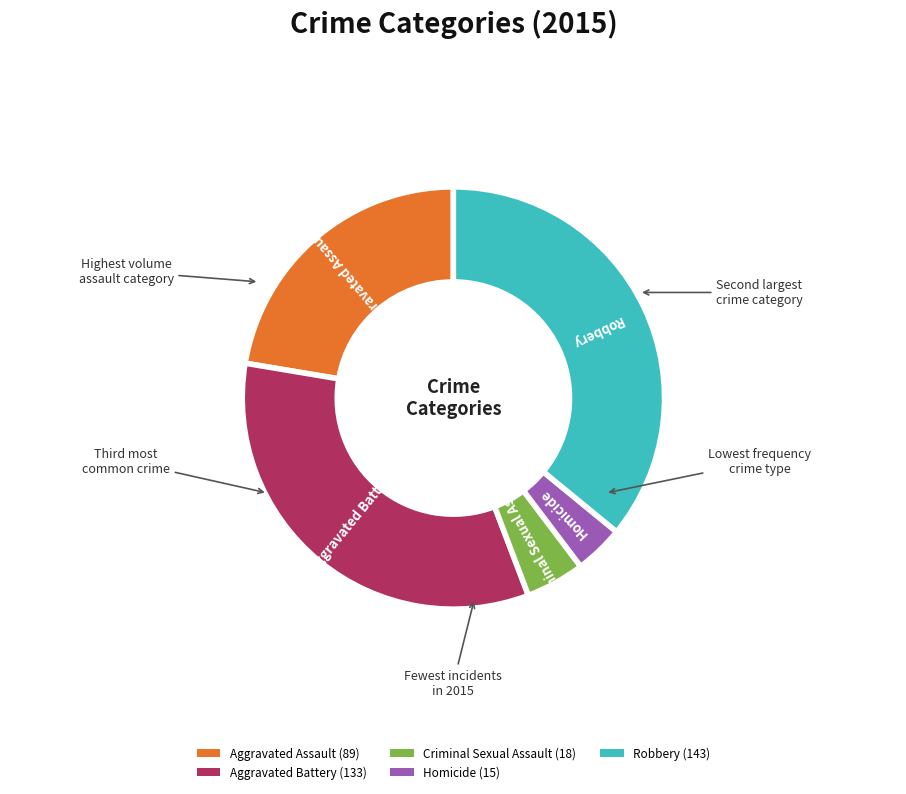

Does Aggravated Battery represent more than half of the total?

No